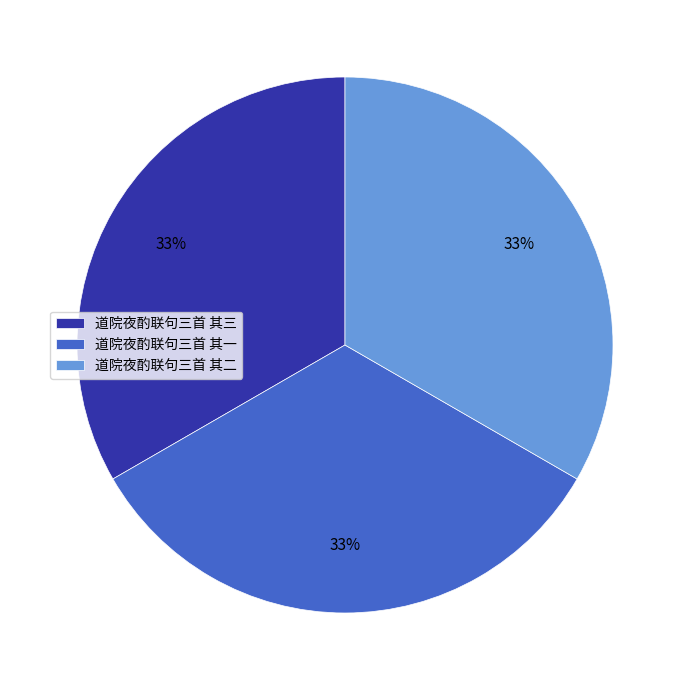

The 道院夜酌联句三首 其三 slice represents 33% of the pie. True or false?

True